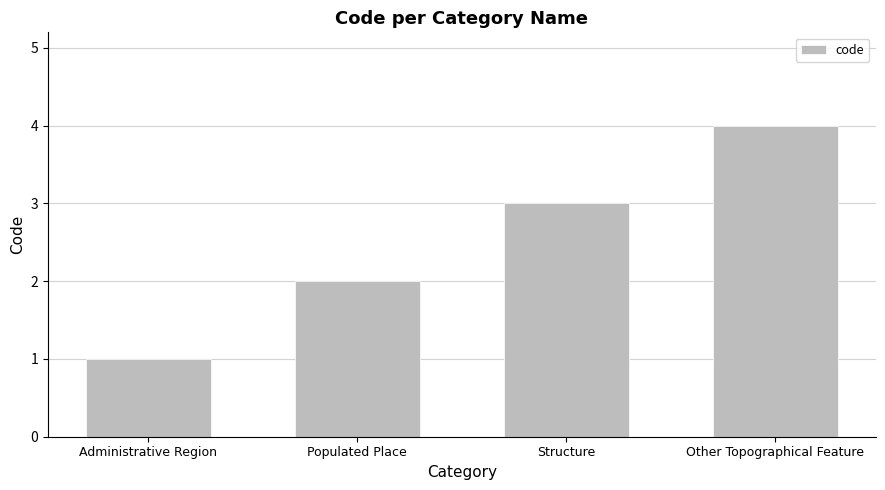

What is the change in value from Populated Place to Structure?

+1